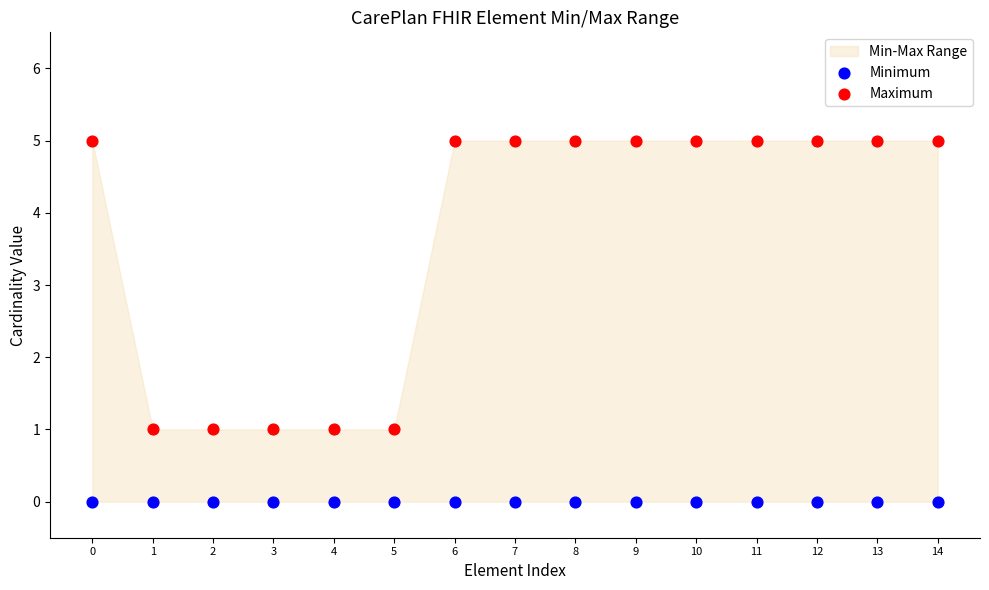

Which series contains the highest Y value?

Maximum